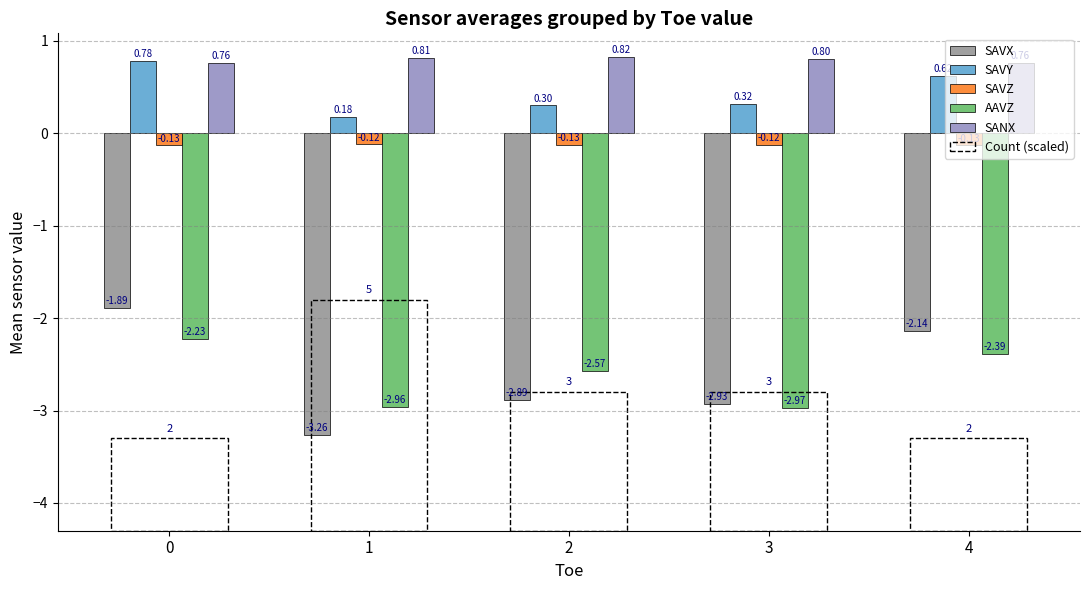

Is it true that SAVZ equals -0.1 at 0?

False